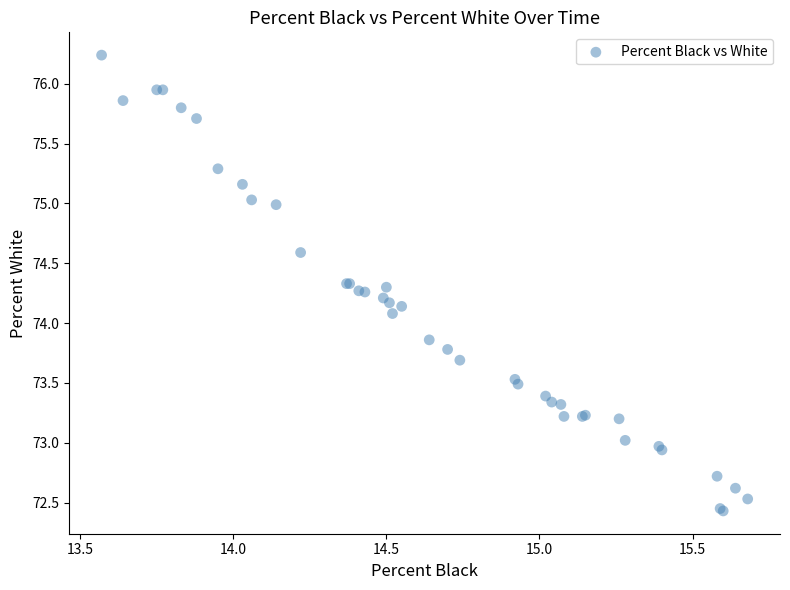

What Y value in the scatter plot is closest to 74?

74.1